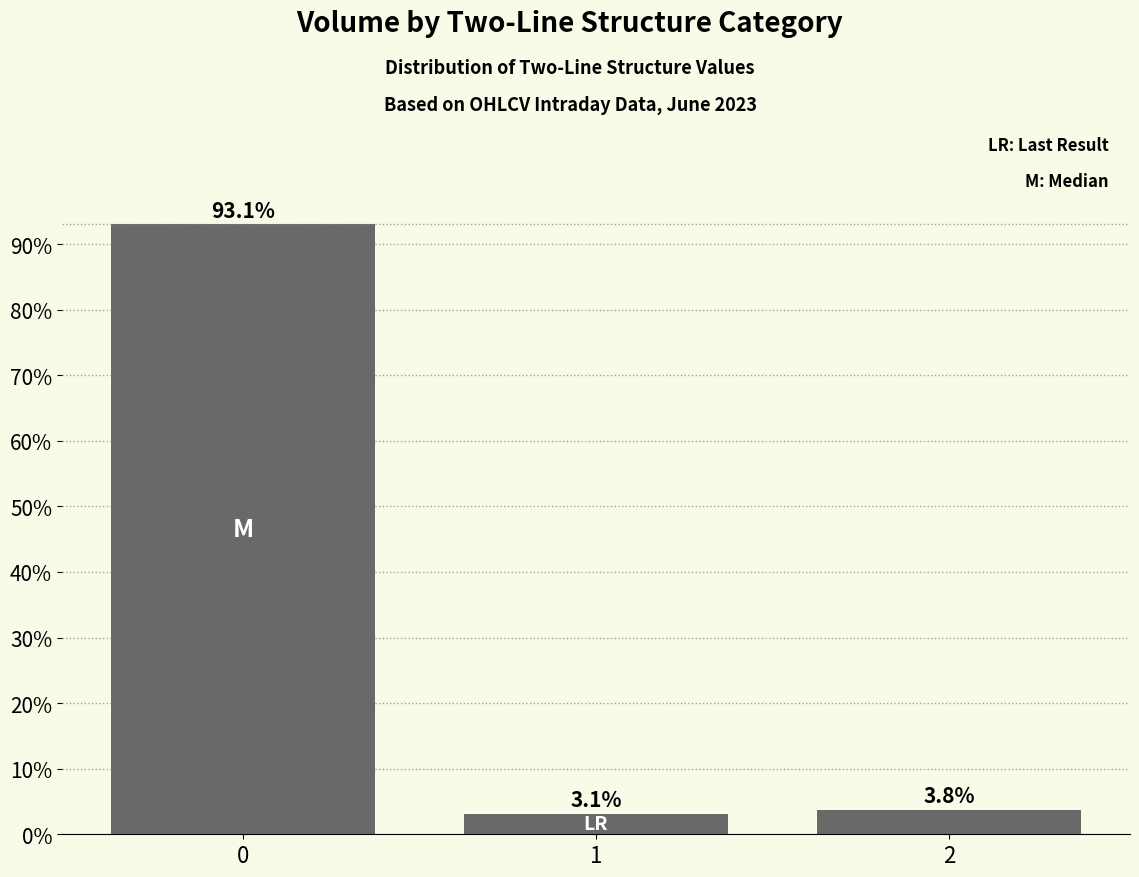

What is the value of the 1st bar from the left?

93.1